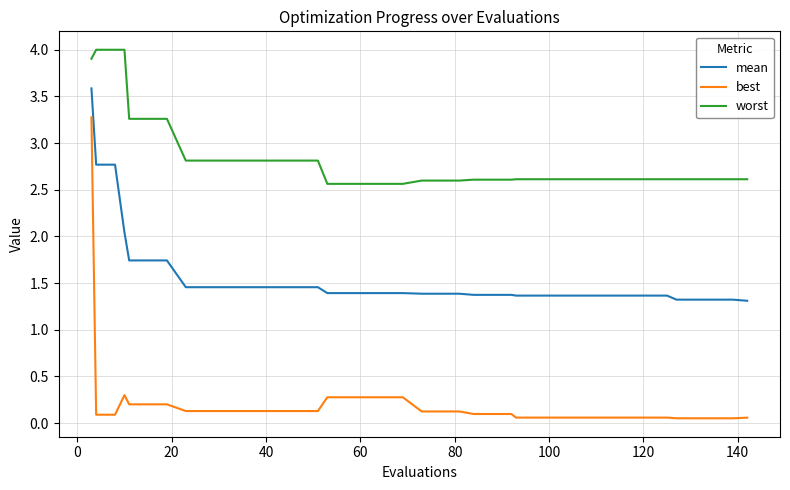

What is the difference between the maximum and minimum values in the mean series?

2.3